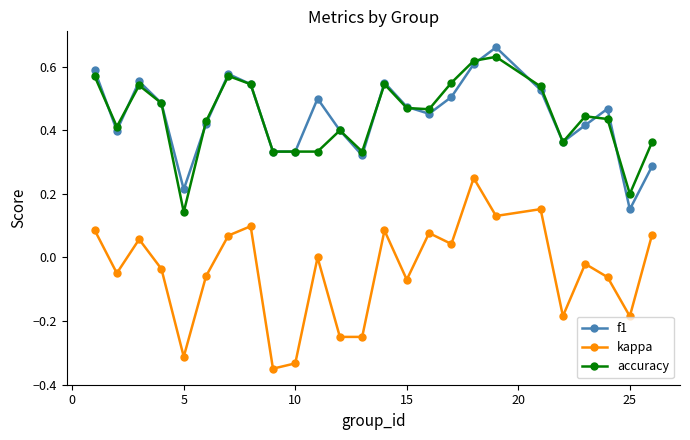

True or false: f1 has more than 1 interior local peaks.

True